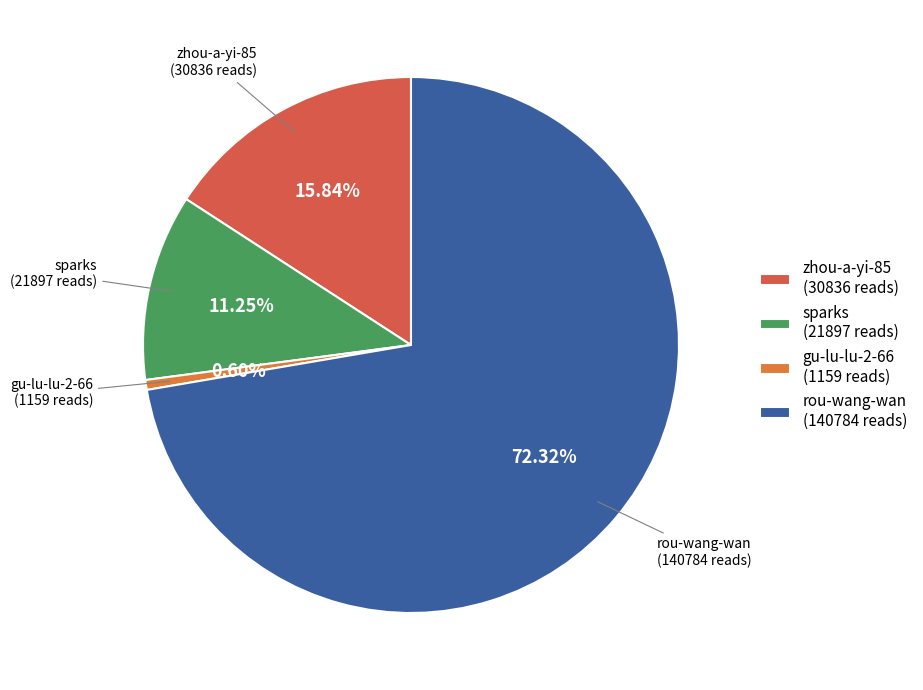

True or false: zhou-a-yi-85 accounts for 28% of the total.

False